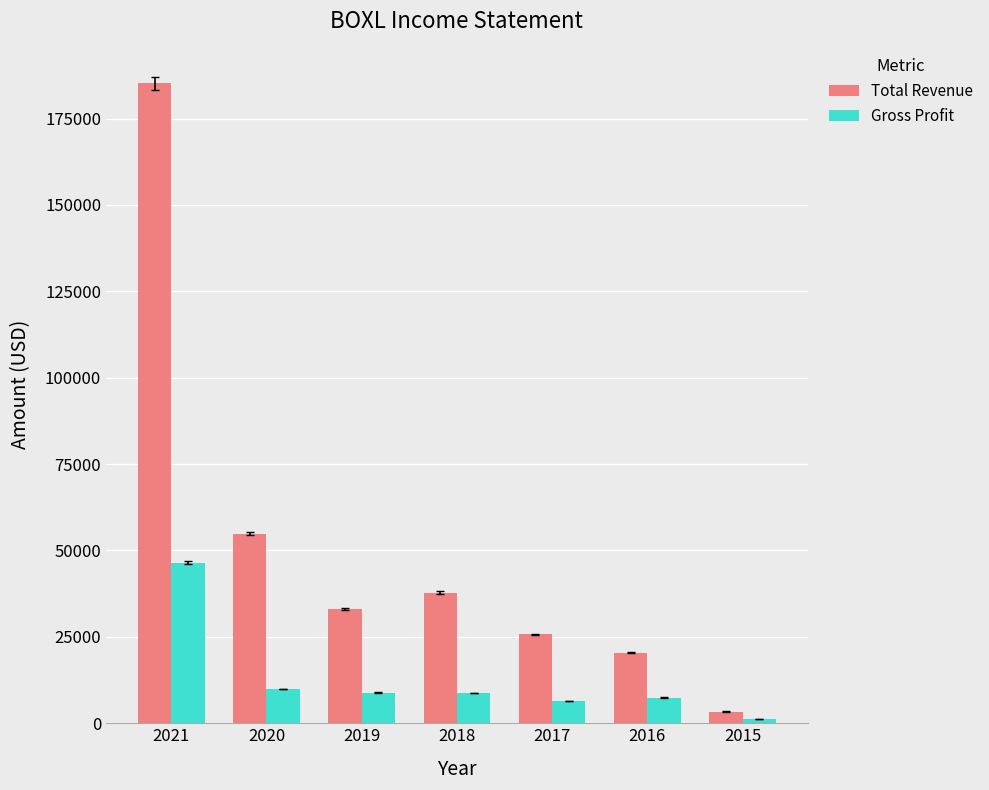

The value of Total Revenue at 2020 is 54900. True or false?

True